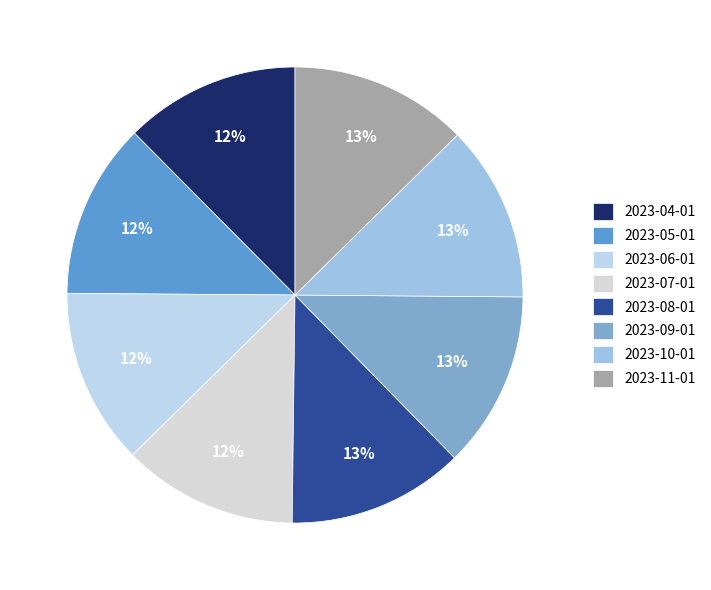

How many slices are in this pie chart?

8